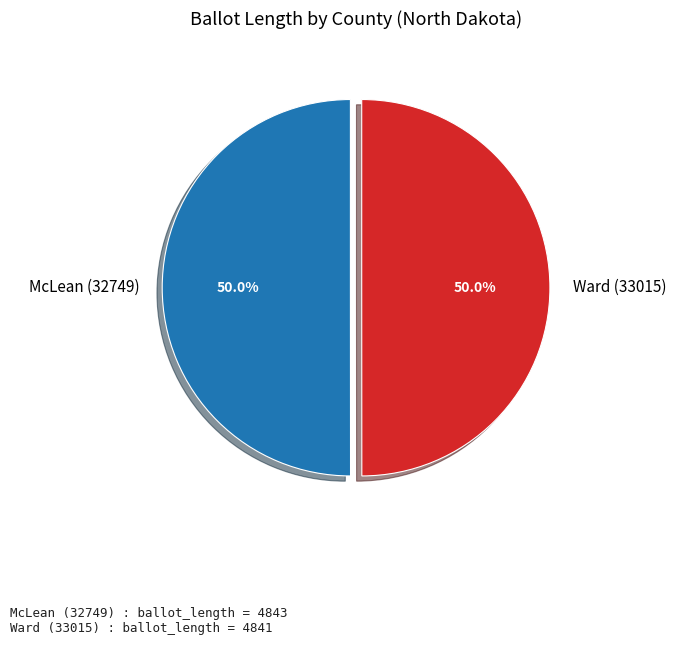

What percentage is NOT represented by Ward (33015)?

50.0%